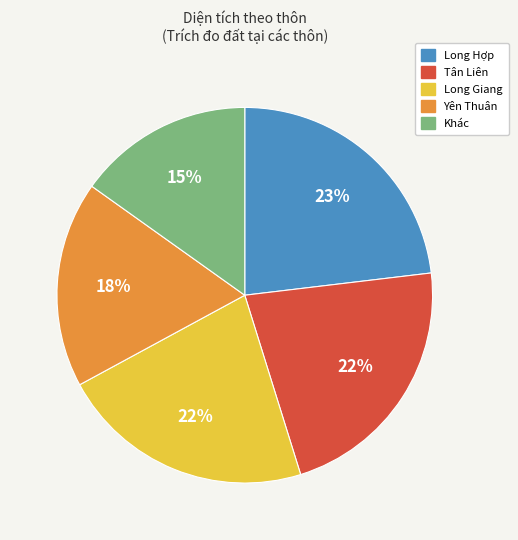

How many slices are in this pie chart?

5